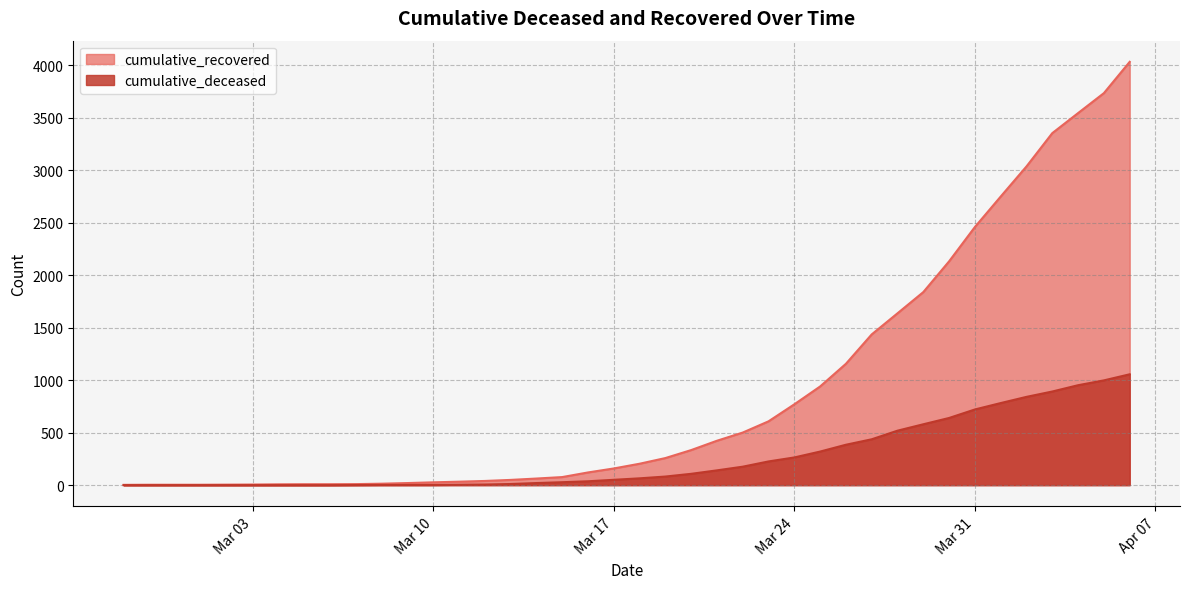

What is the label of the 33rd point from the right?

2020-03-05